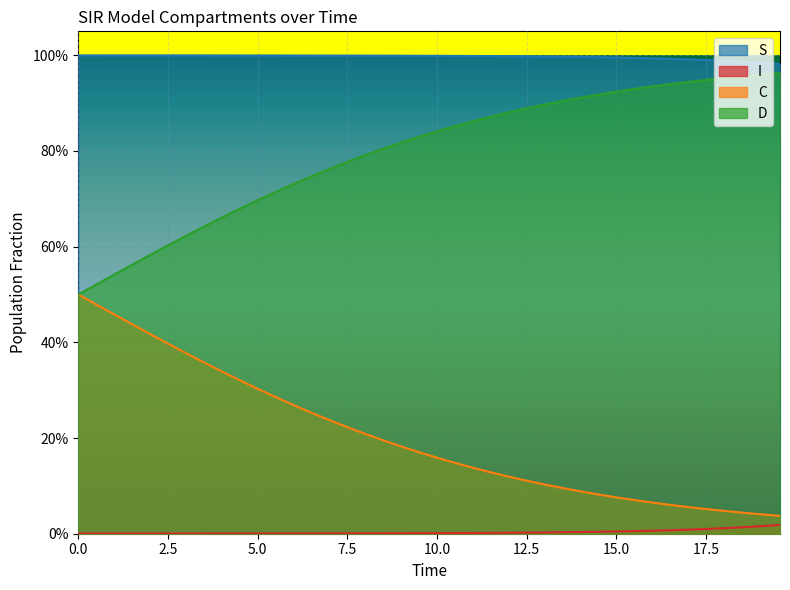

The C series shows 0.4 at 12. True or false?

False